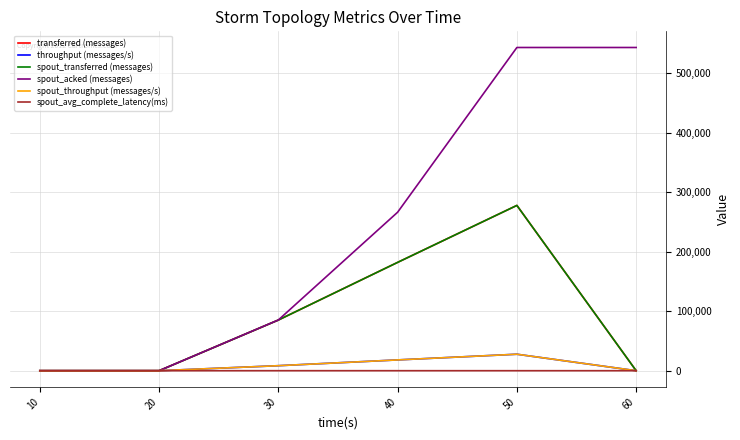

True or false: spout_acked (messages) and spout_avg_complete_latency(ms) cross at least once.

False